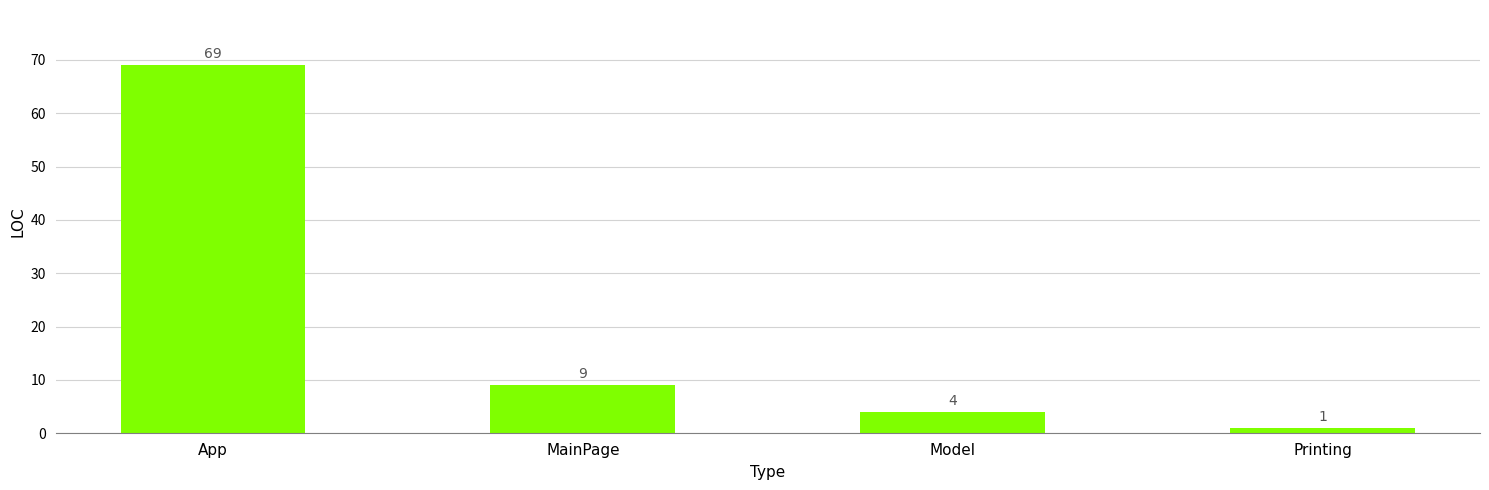

What is the value of the 3rd bar from the left?

4